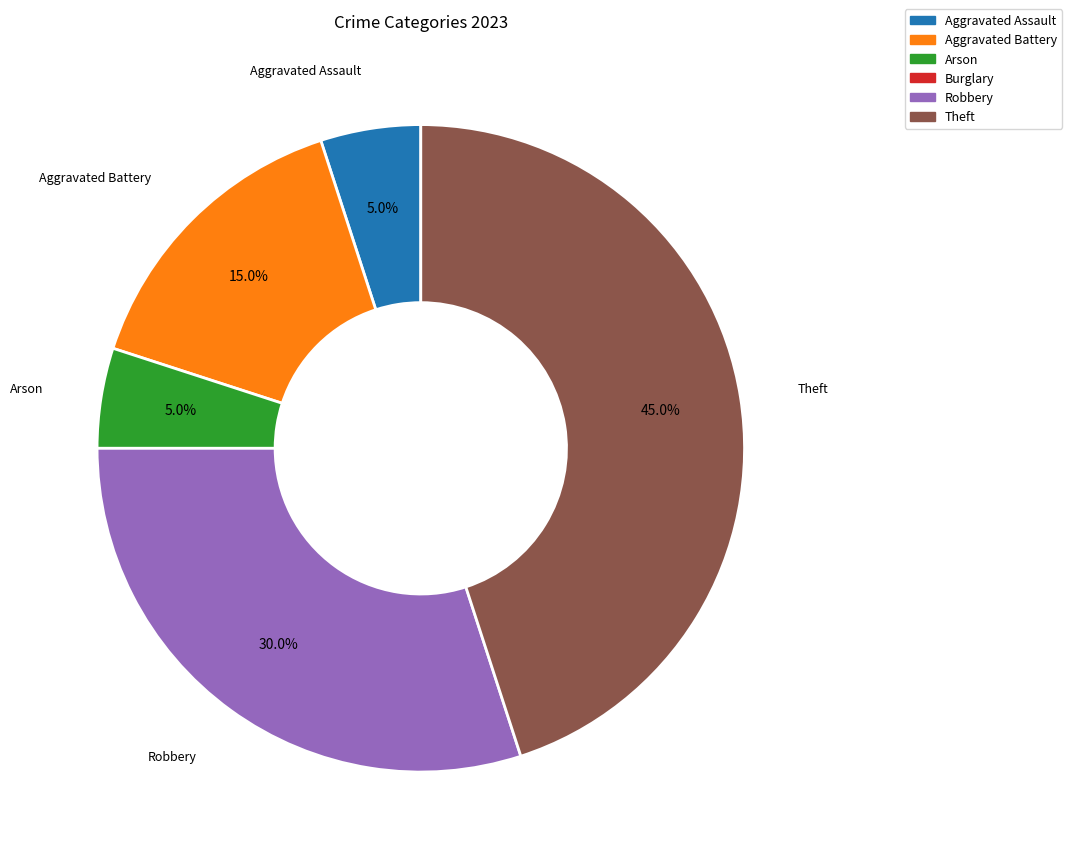

To the nearest percent, what is the difference between the Arson and Robbery slice percentages?

25%